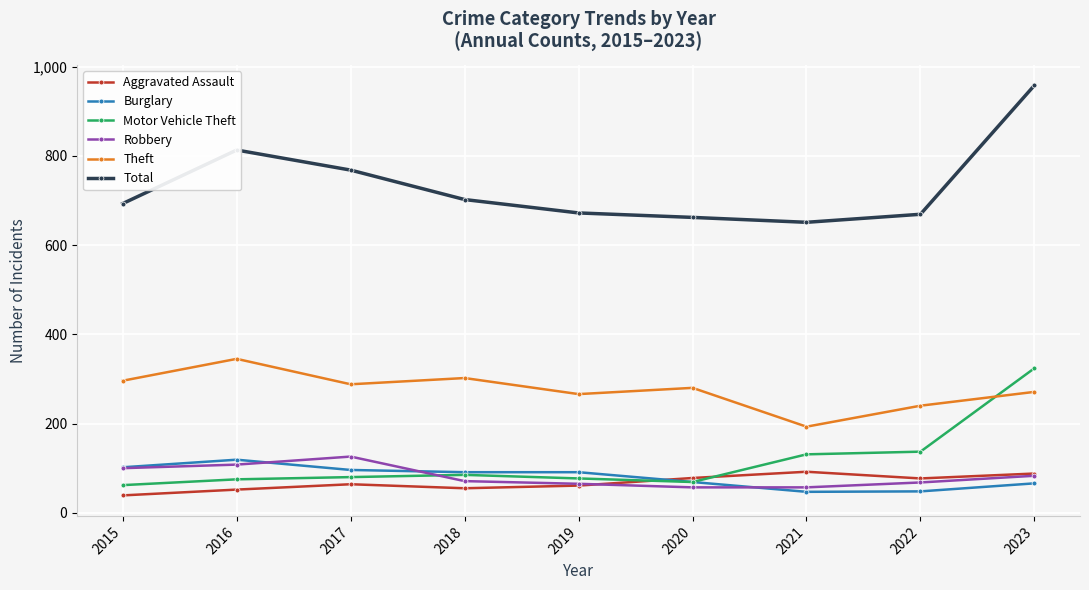

How many distinct data groups are displayed?

6